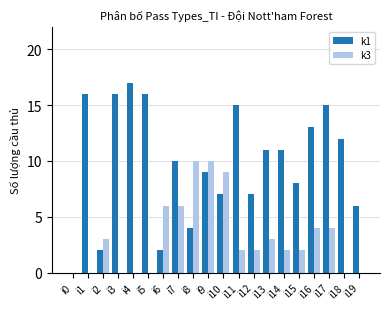

True or false: k1 has a value of 3 at i12.

False